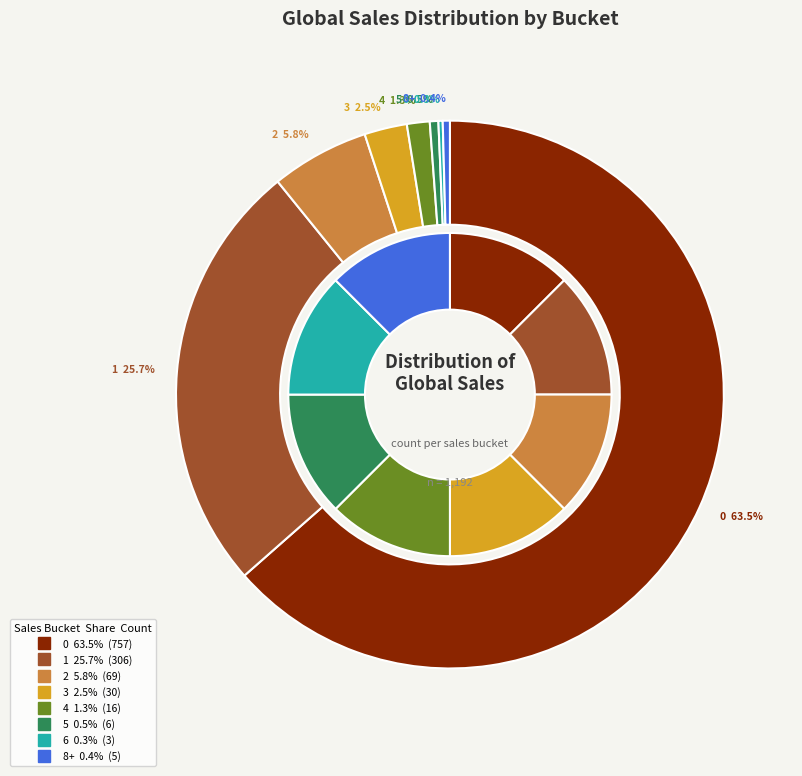

Which category has the smallest portion of the pie?

6